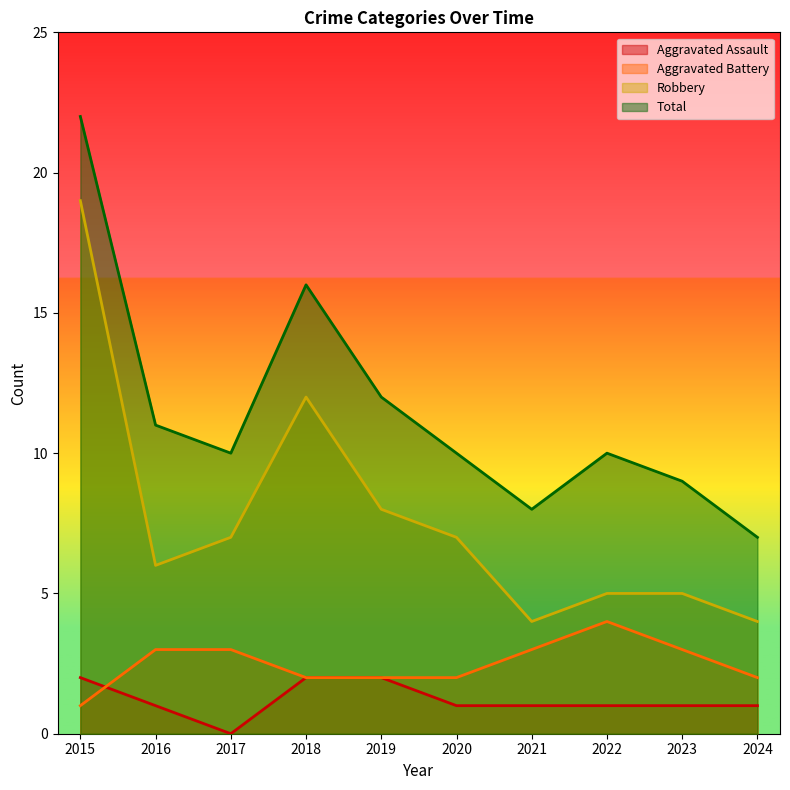

Which series changed the most between 2023 and 2024?

Total